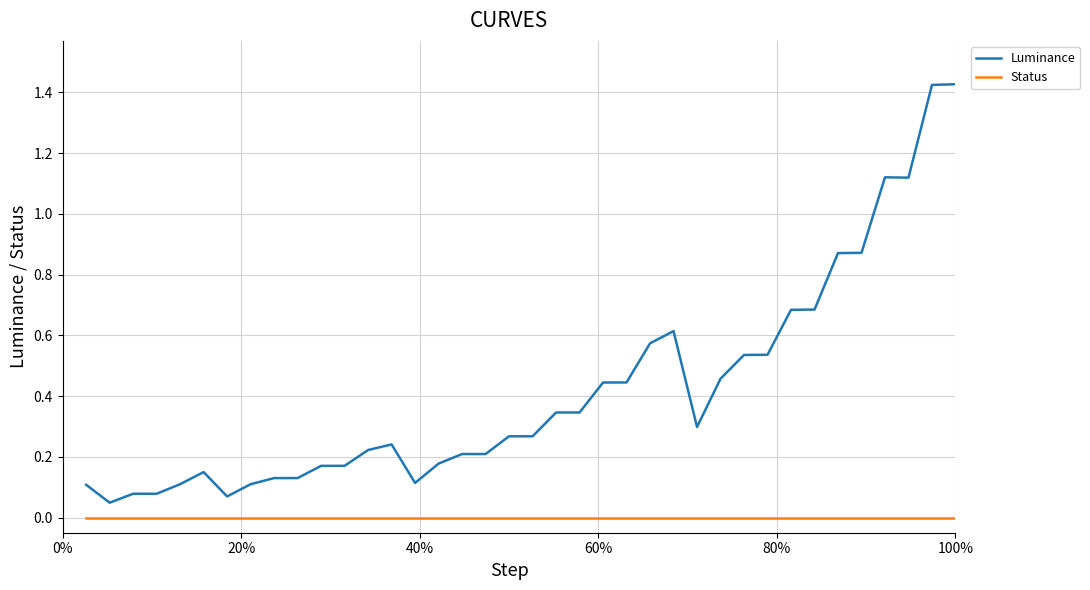

List the series in order of their peak value, lowest first.

Status, Luminance